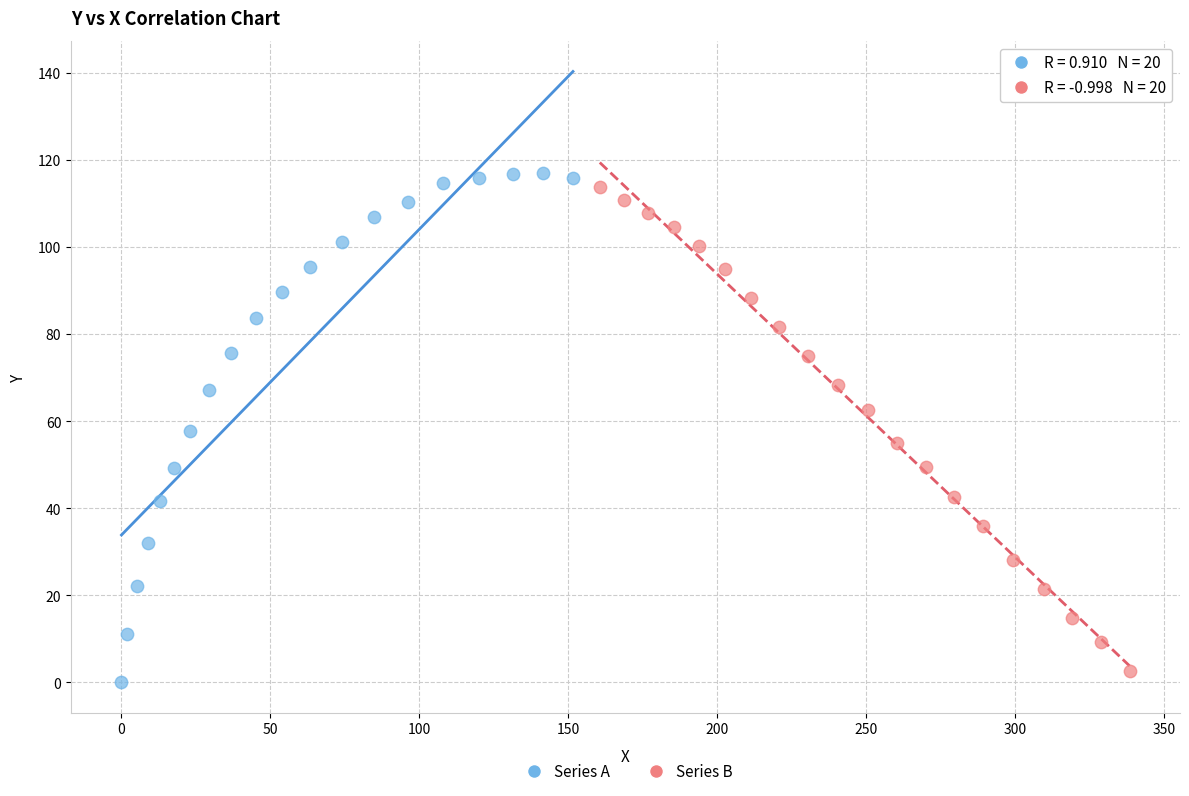

Which series contains the highest Y value?

Series A